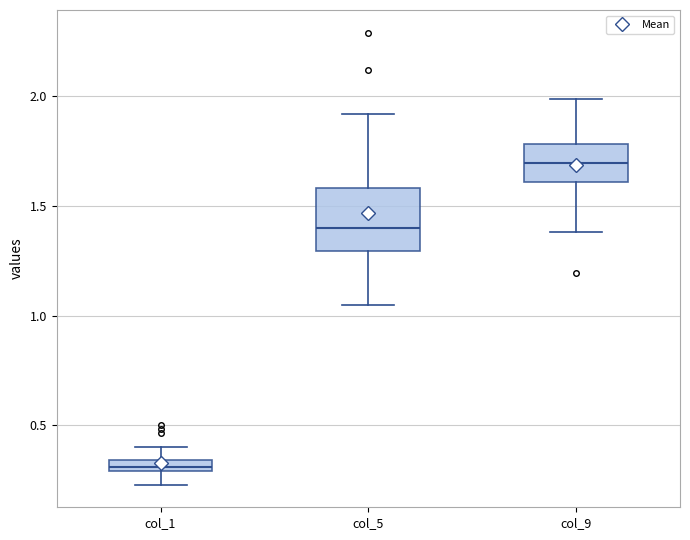

Where is the upper edge of the box for col_1 on the y-axis? The values are not printed on the chart, so give them approximately, as read against the axis.

0.35